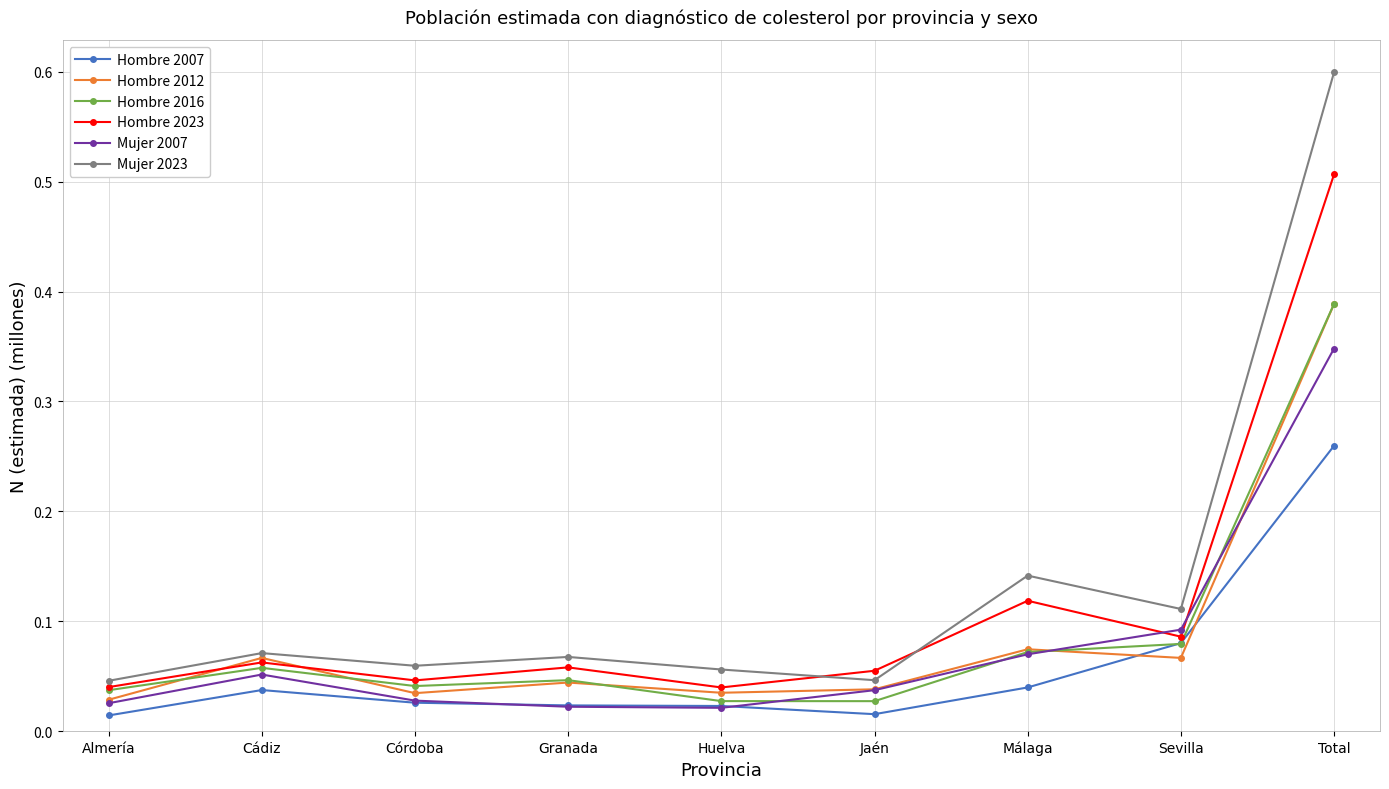

What is the sum of all Hombre 2012 values?

0.8